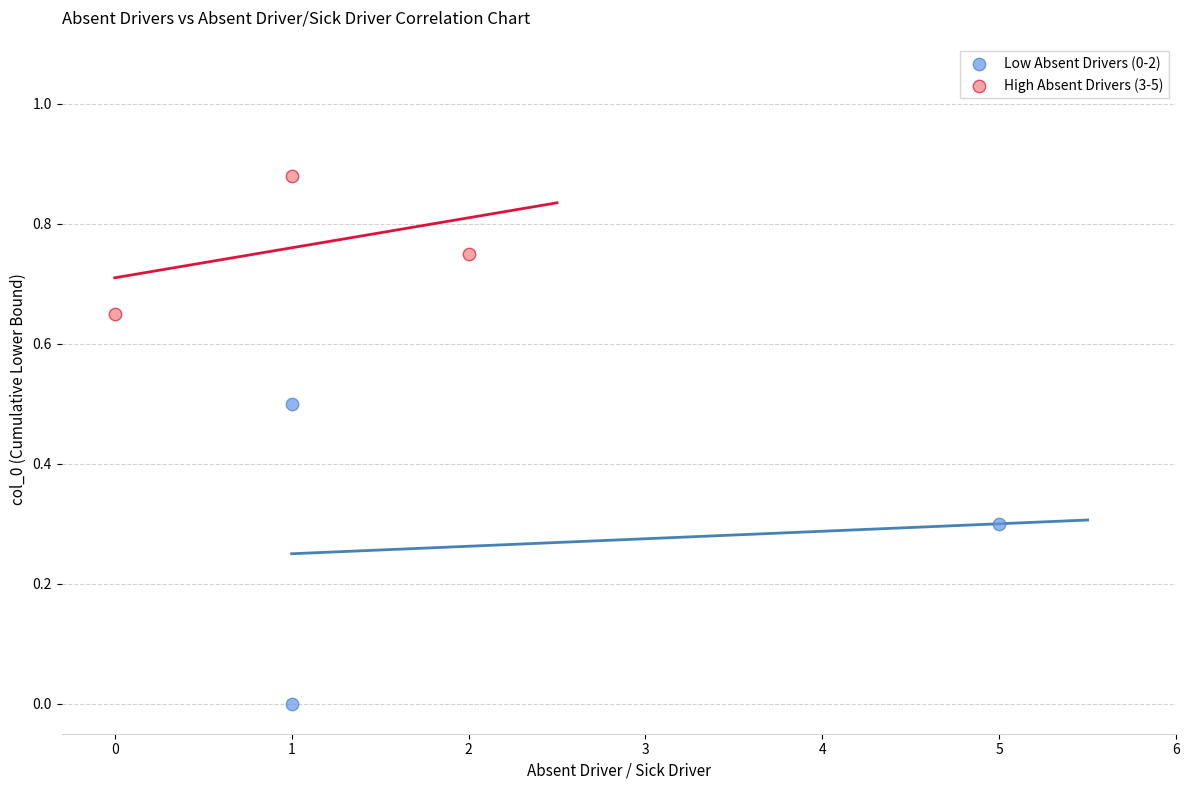

Which series contains the highest Y value?

High Absent Drivers (3-5)